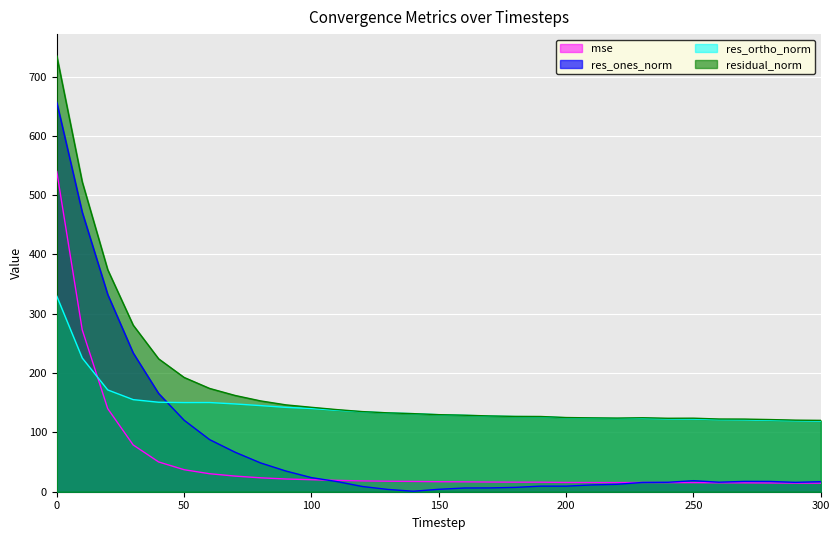

Count the number of data series in this chart.

4